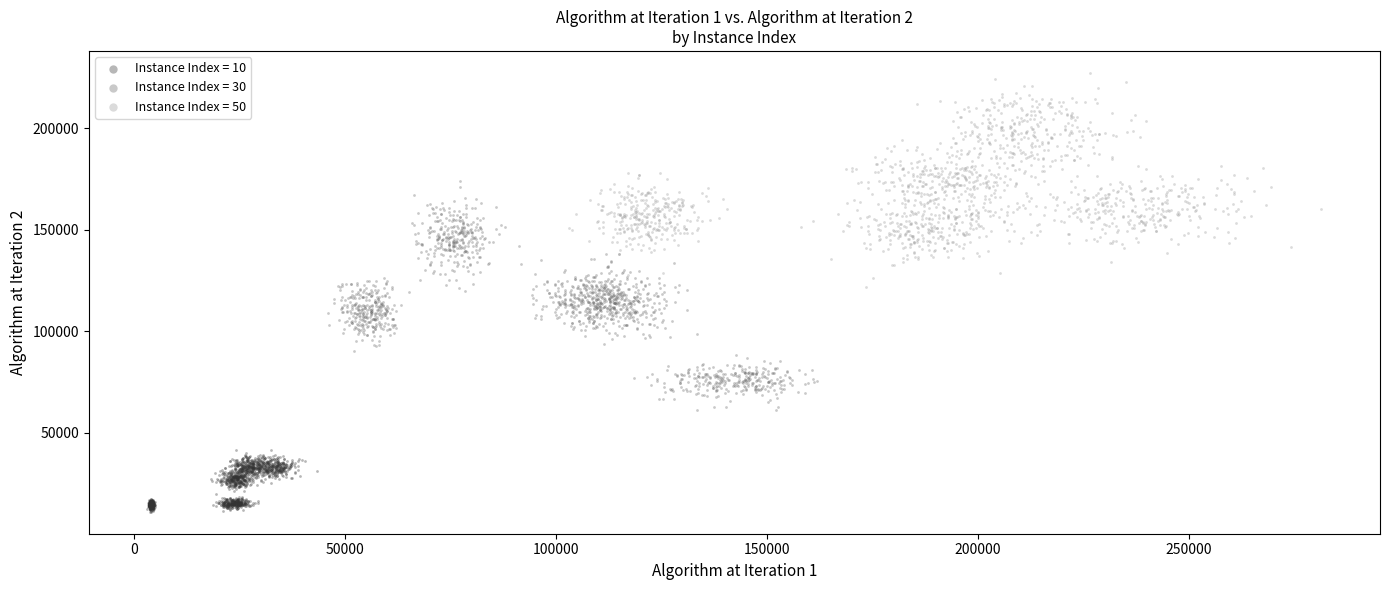

Which series reaches the minimum Y coordinate?

Instance Index = 10